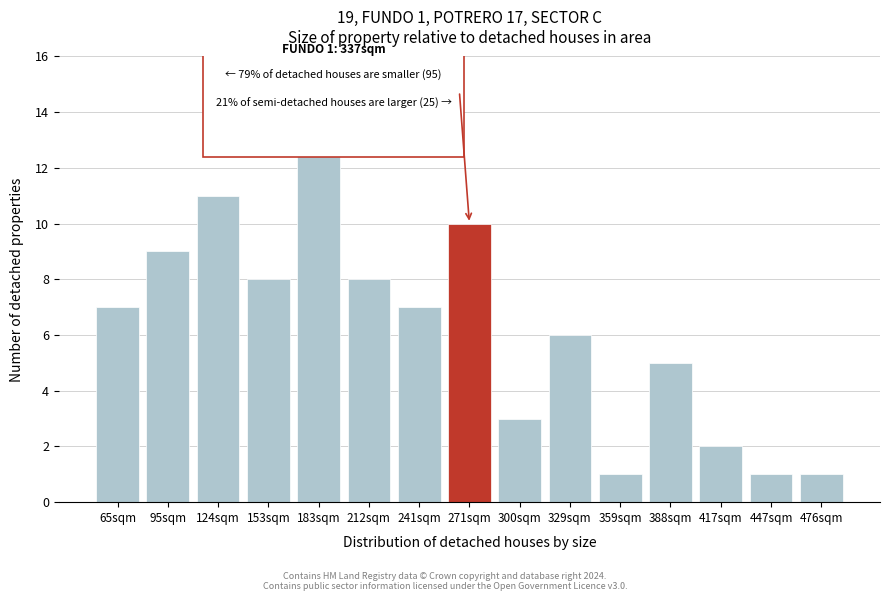

Reading left to right, list all the values displayed in this chart.

7	9	11	8	14	8	7	10	3	6	1	5	2	1	1